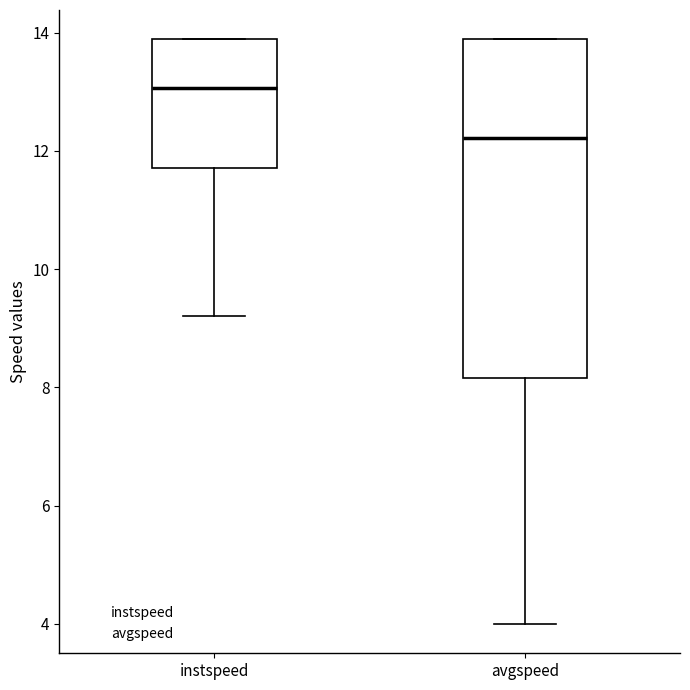

Reading left to right, transcribe this box plot: for each box, give where its median line is, the range the box spans, and where its two whiskers end, as read against the y-axis. The values are not printed on the chart, so give them approximately, as read against the axis.

instspeed: median 13.0, box 11.8 to 13.8, whiskers 9.2 to 13.8
avgspeed: median 12.2, box 8.2 to 13.8, whiskers 4.0 to 13.8